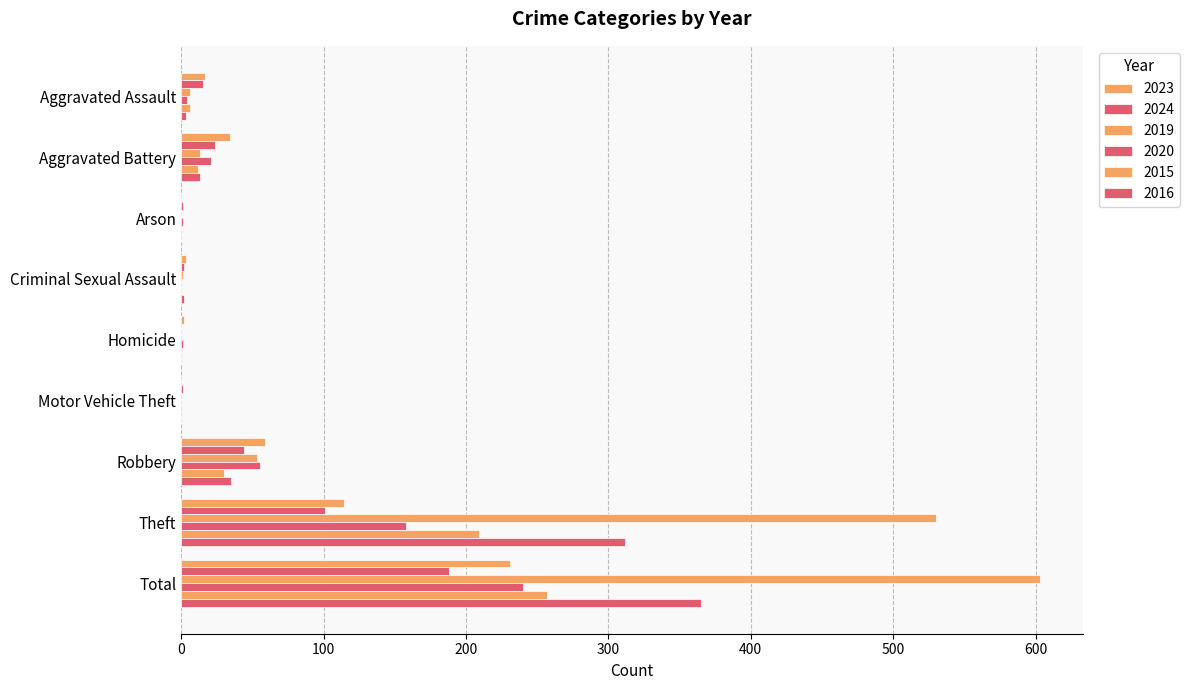

How many data points does each series have?

9